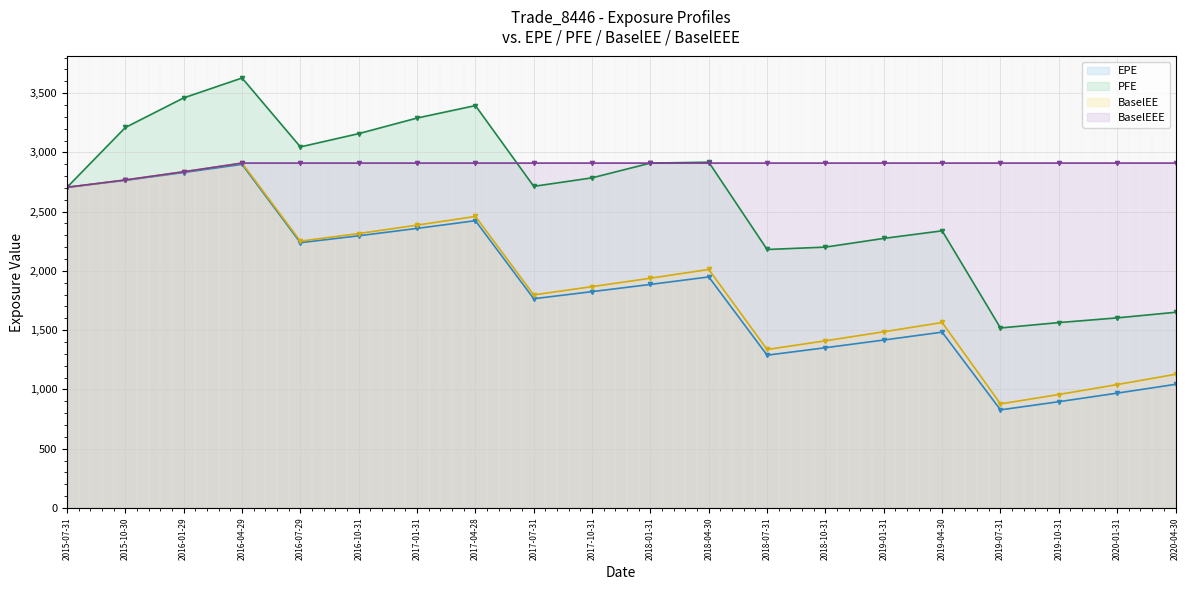

What is the average value of the PFE series?

2627.4